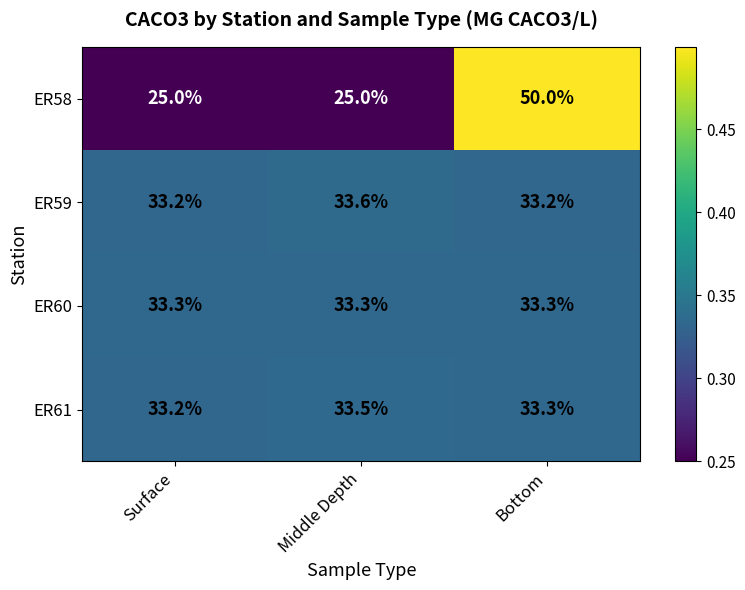

What is the approximate value of ER61 at Surface?

33.2